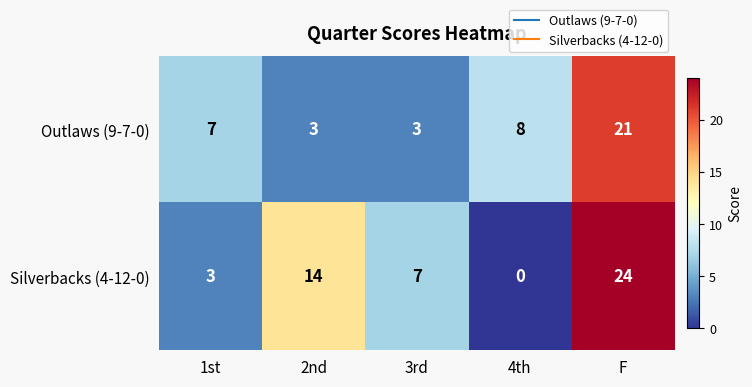

The value of Silverbacks (4-12-0) at 3rd is 9. True or false?

False